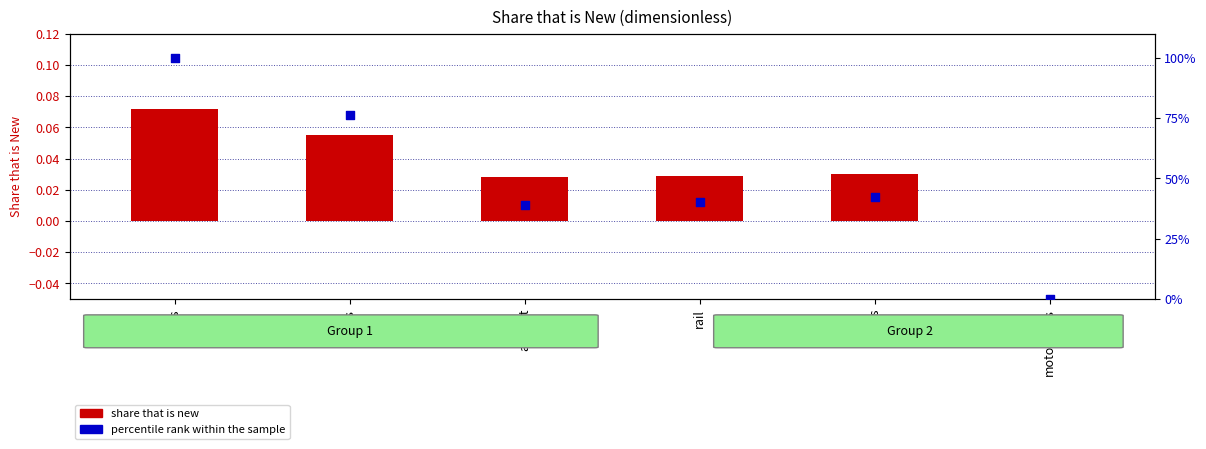

Which series has the largest total across all categories?

percentile rank within the sample